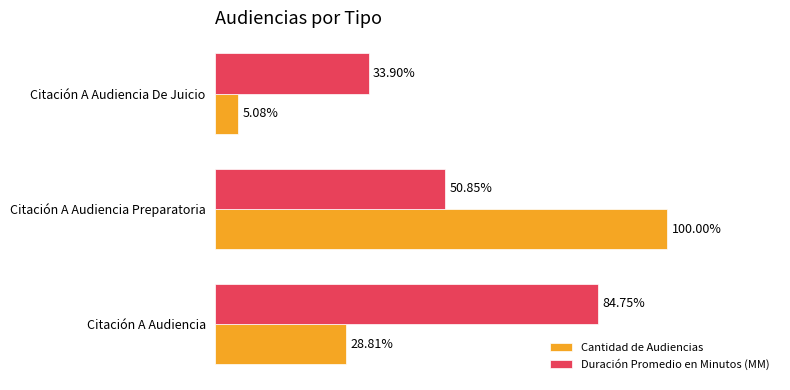

What are all the series names shown in the legend?

Cantidad de Audiencias, Duración Promedio en Minutos (MM)